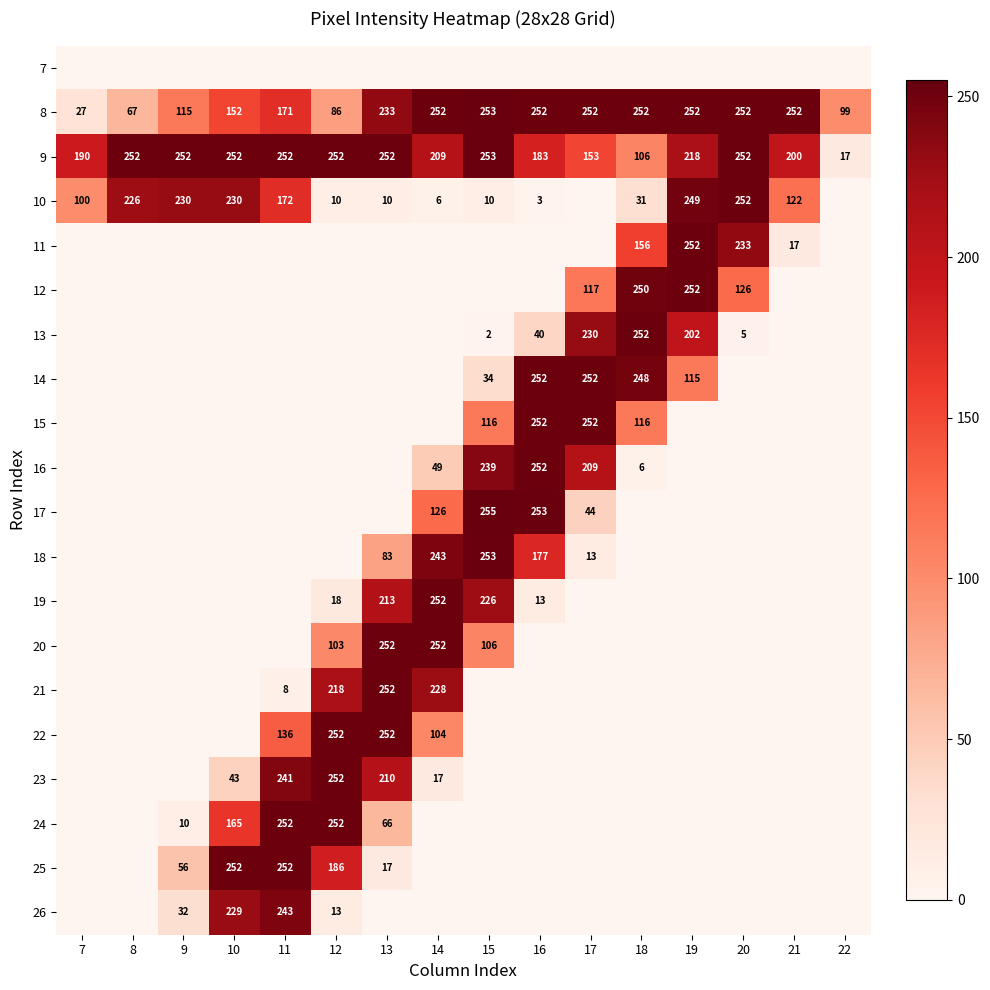

What is the difference between the second highest and minimum values in the 9 series?

235